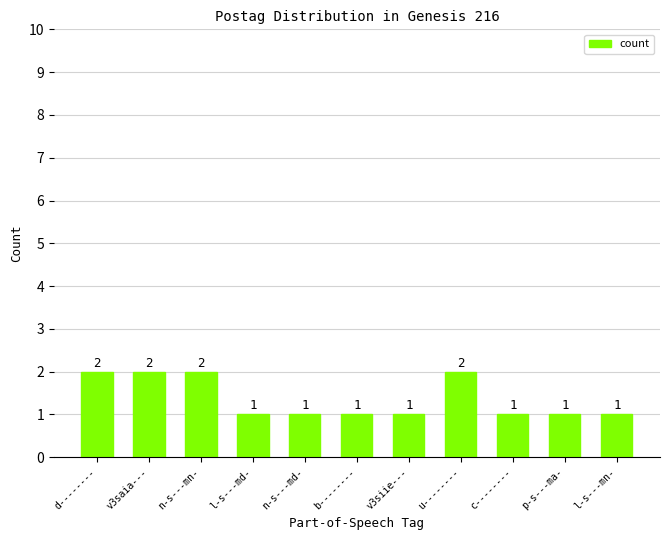

What is the smallest value displayed?

1